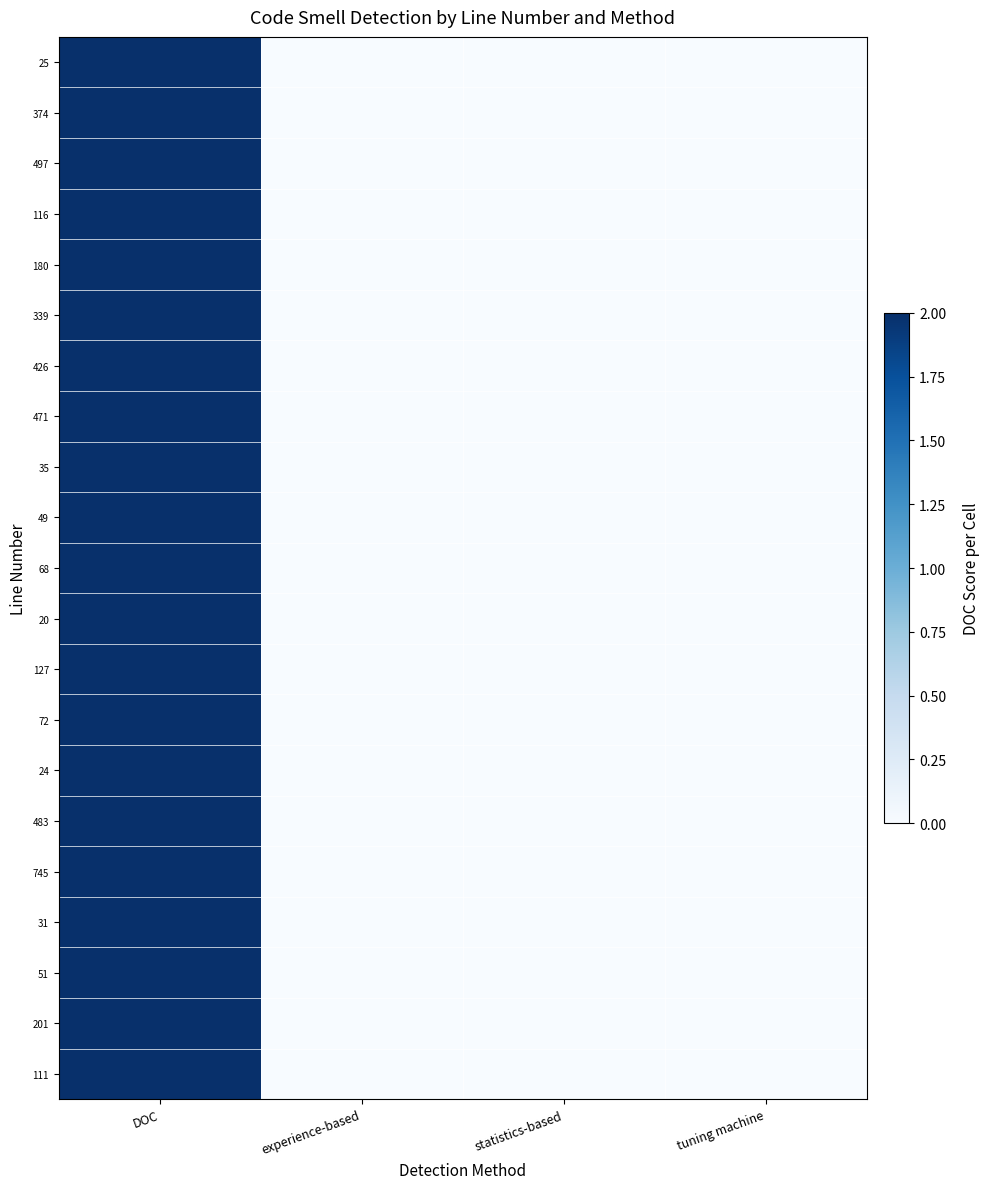

List the series in order of their peak value, lowest first.

25, 374, 497, 116, 180, 339, 426, 471, 35, 49, 68, 20, 127, 72, 24, 483, 745, 31, 51, 201, 111